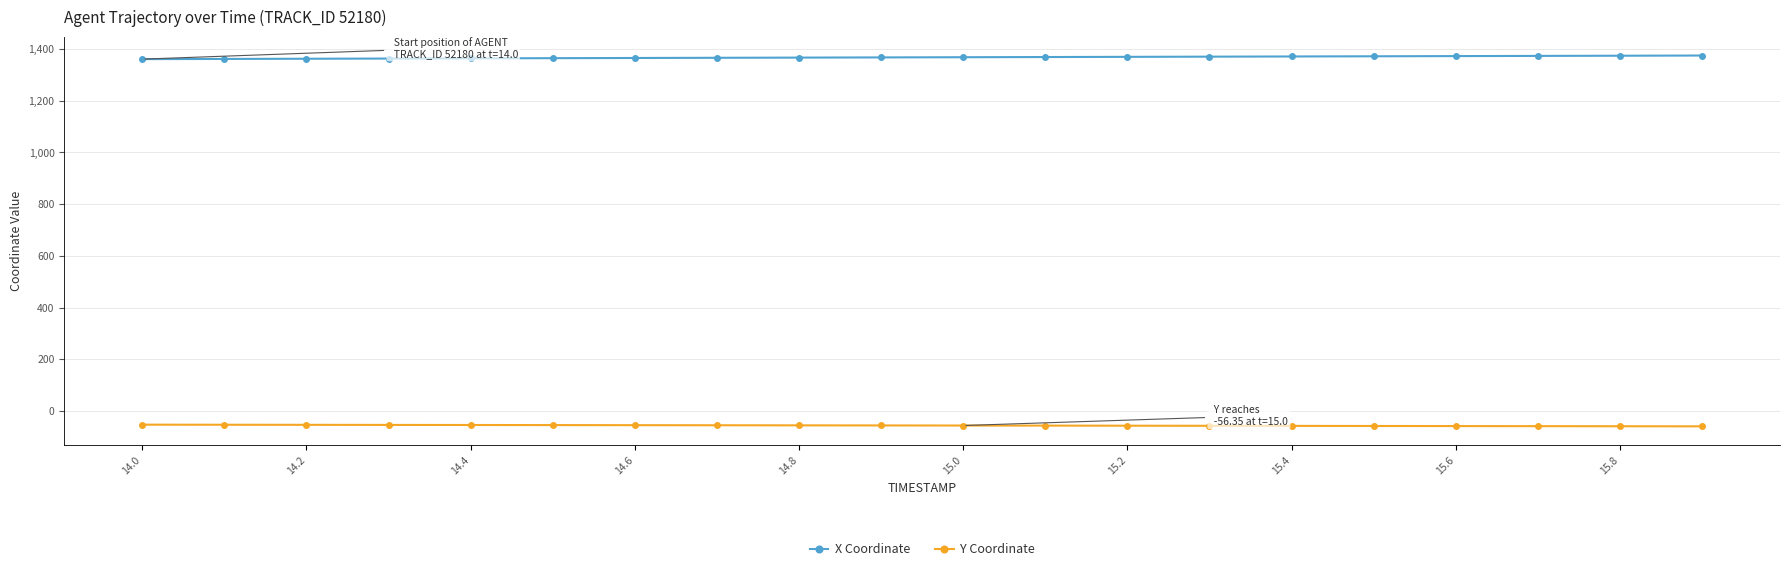

What is the maximum value for Y Coordinate?

-53.0